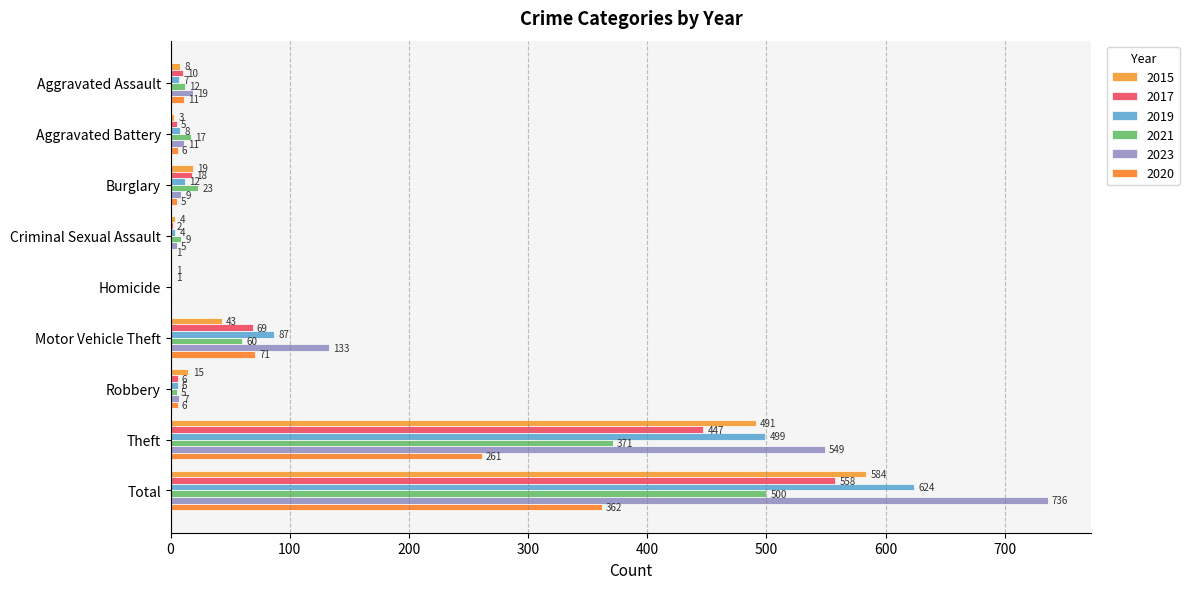

Read the 2020 value at Motor Vehicle Theft.

71